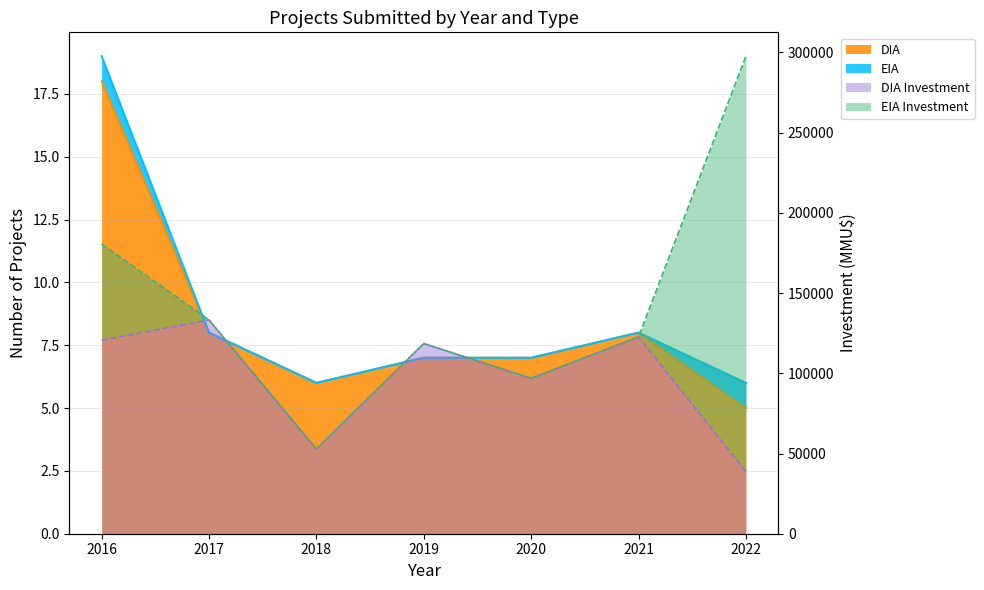

How many interior local valleys (lower than both neighbors) does the data have?

1